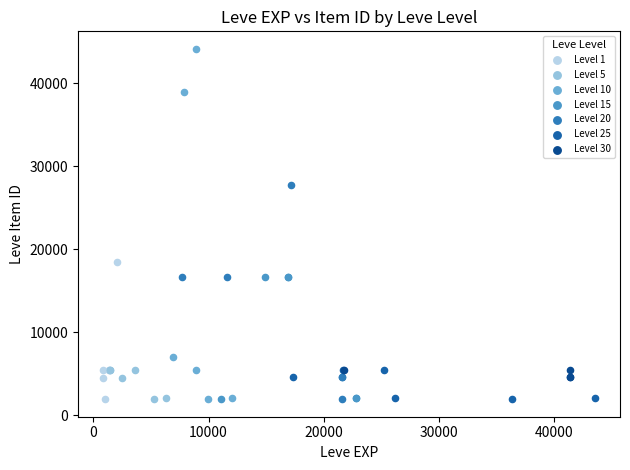

Which series reaches the maximum Y coordinate?

Level 10